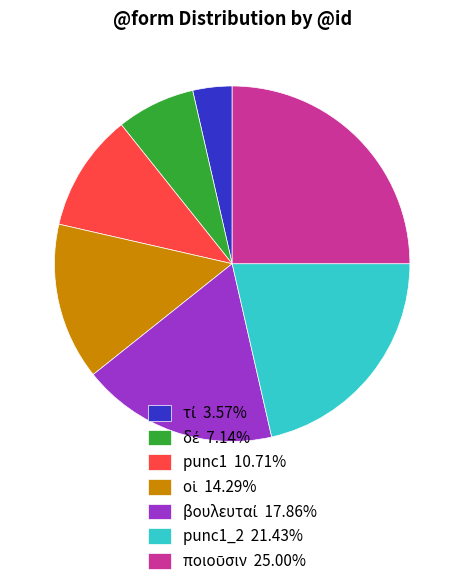

Does punc1 10.71% account for over 50% of the chart?

No